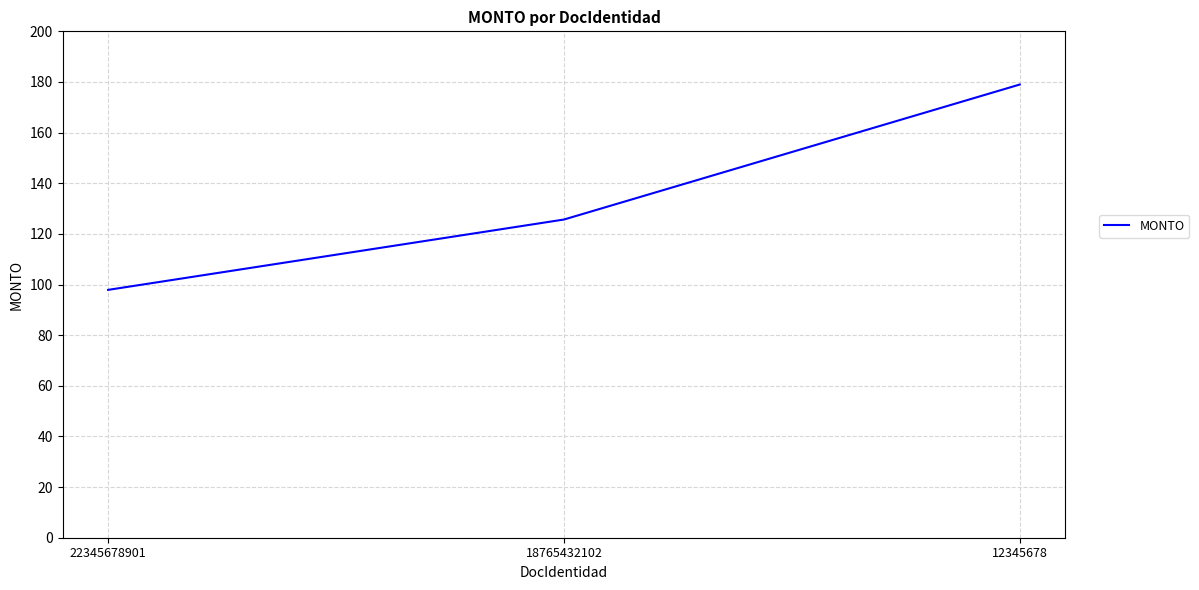

Reading right to left, transcribe all the data shown in this chart.

179.0	125.7	97.9